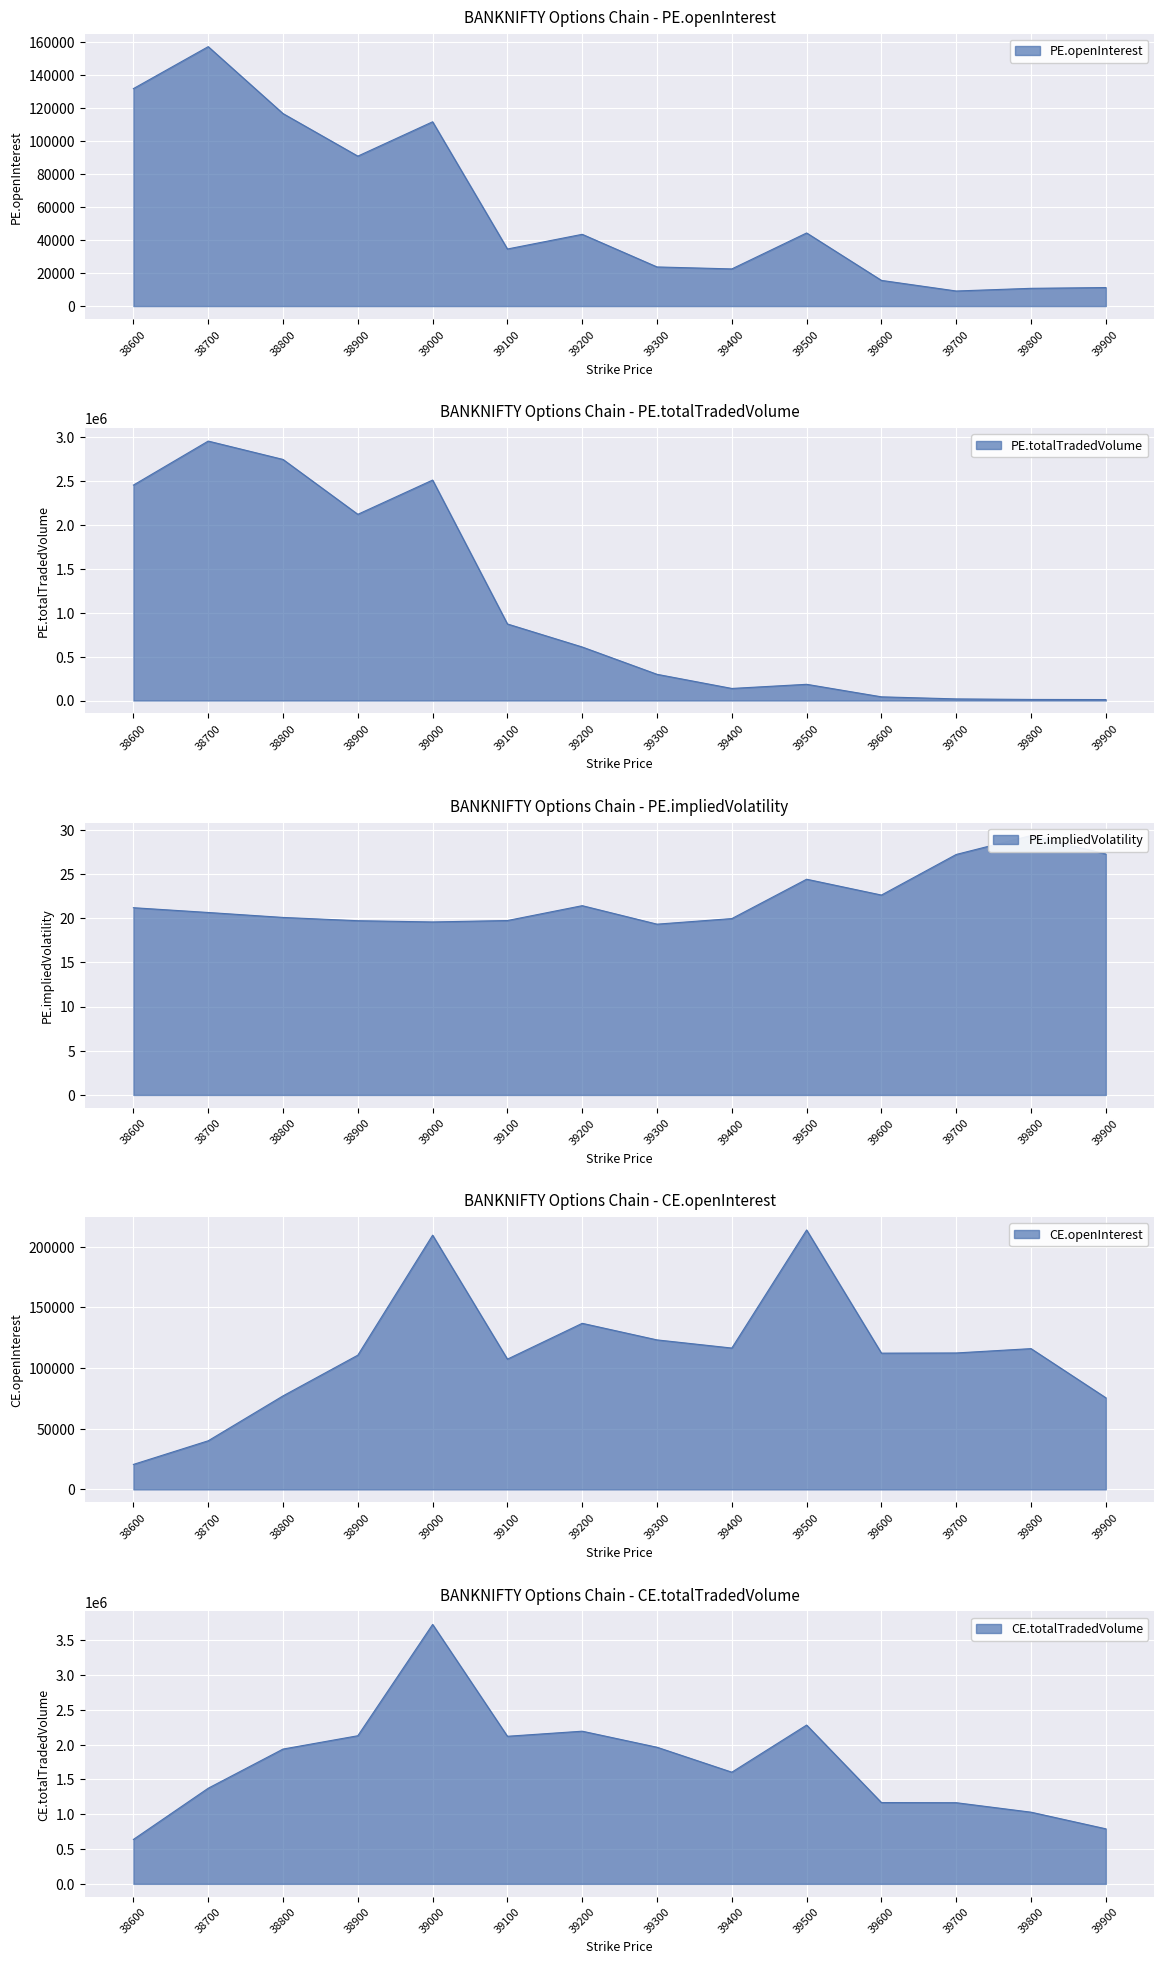

How many lines are shown in the chart?

5